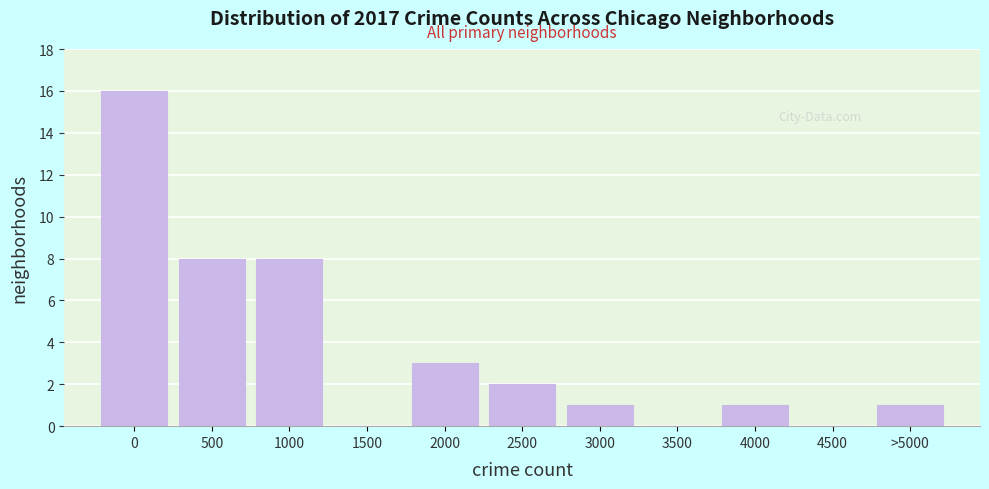

Reading left to right, transcribe all the data shown in this chart.

0=16	500=8	1000=8	1500=0	2000=3	2500=2	3000=1	3500=0	4000=1	4500=0	>5000=1